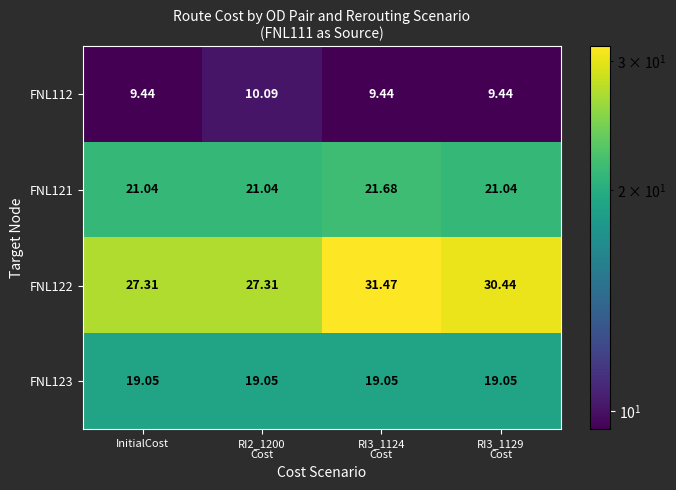

Count the number of data series in this chart.

4